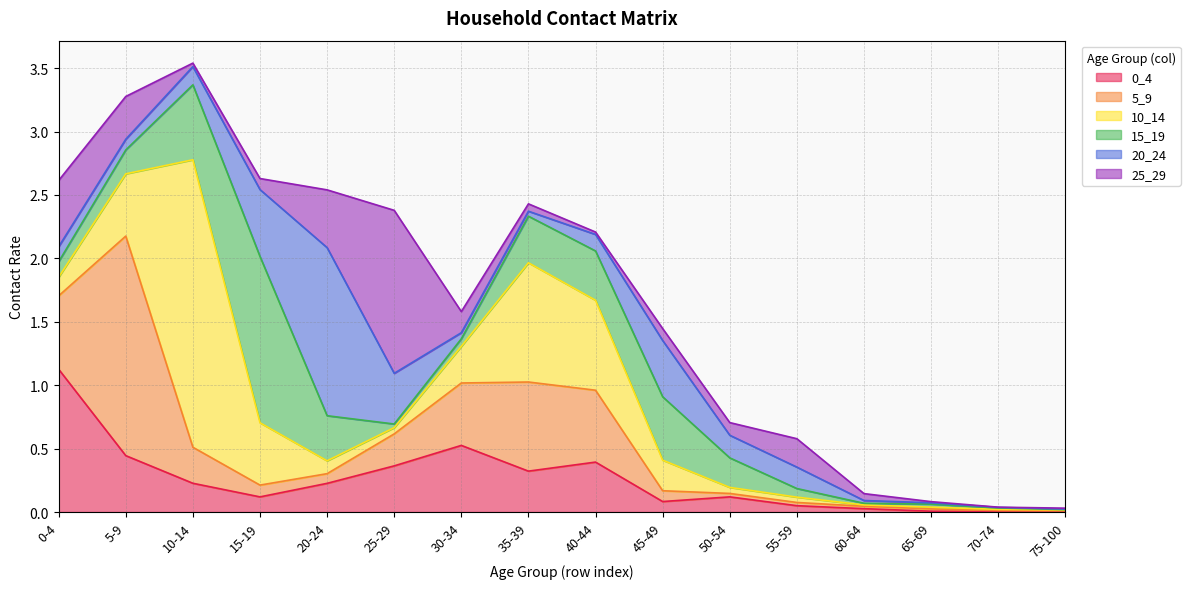

What is the total value across all series at 30-34?

1.6